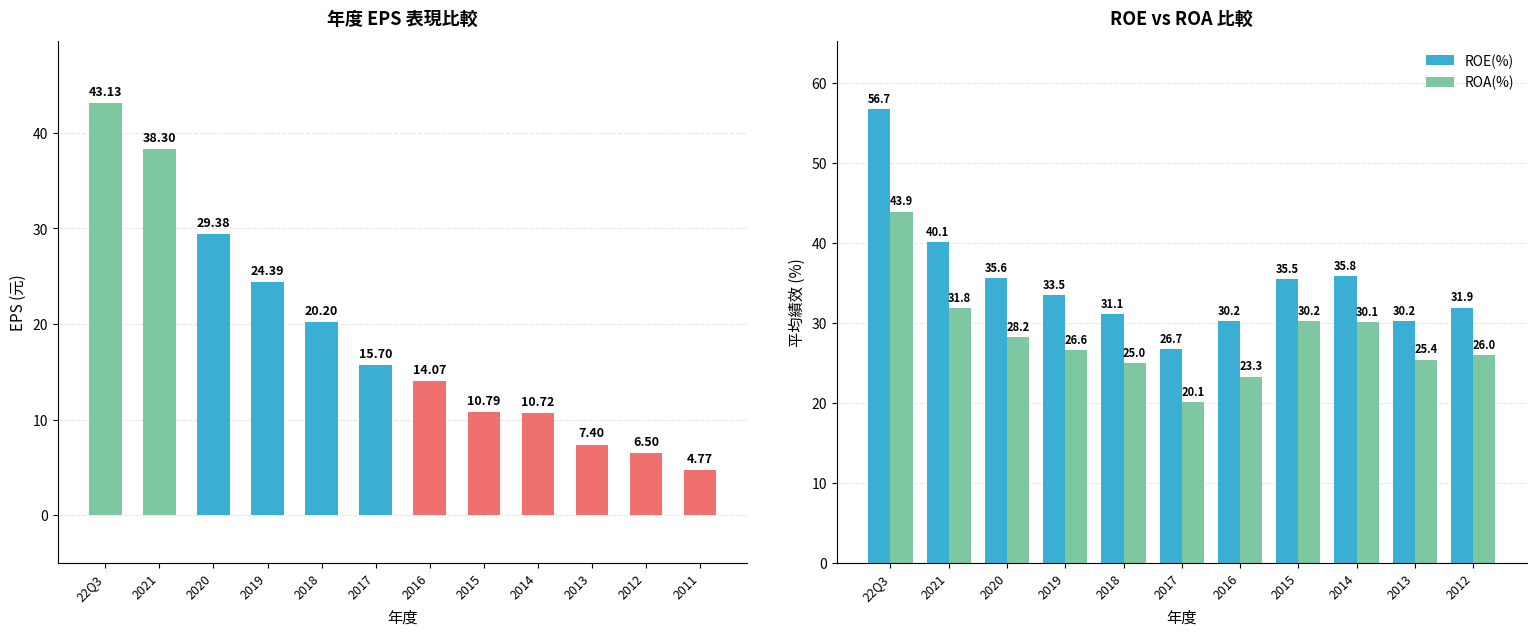

How many values are below 15?

6